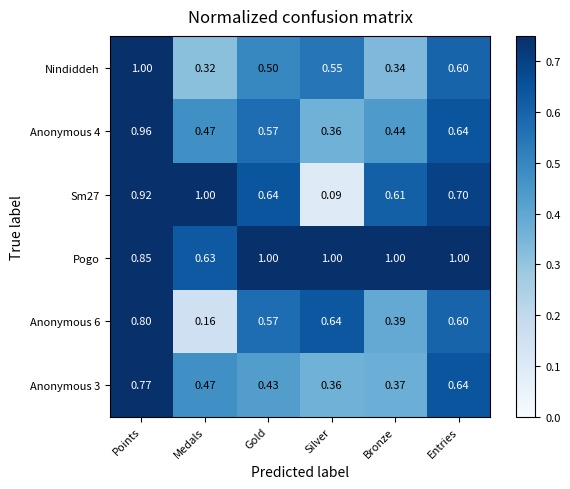

Where is Nindiddeh nearest to the value 0?

Medals